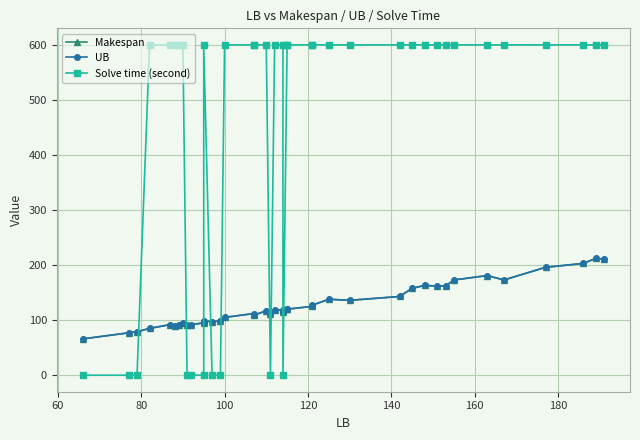

Reading right to left, extract all data points from this chart.

Makespan: 211.0	212.0	203.0	196.0	173.0	181.0	173.0	162.0	162.0	163.0	158.0	143.0	136.0	138.0	127.0	125.0	120.0	121.0	114.0	118.0	119.0	111.0	117.0	109.0	112.0	105.0	99.0	97.0	99.0	95.0	92.0	91.0	94.0	91.0	89.0	92.0	85.0	79.0	77.0	66.0
UB: 211.0	212.0	203.0	196.0	173.0	181.0	173.0	162.0	162.0	163.0	158.0	143.0	136.0	138.0	127.0	125.0	120.0	121.0	114.0	118.0	119.0	111.0	117.0	109.0	112.0	105.0	99.0	97.0	99.0	95.0	92.0	91.0	94.0	91.0	89.0	92.0	85.0	79.0	77.0	66.0
Solve time (second): 600.0	600.0	600.0	600.0	600.0	600.0	600.0	600.0	600.0	600.0	600.0	600.0	600.0	600.0	600.0	600.0	600.0	600.0	0.0	600.0	600.0	0.0	600.0	600.0	600.0	600.0	0.0	0.0	600.0	0.0	0.0	0.0	600.0	600.0	600.0	600.0	600.0	0.1	0.0	0.0